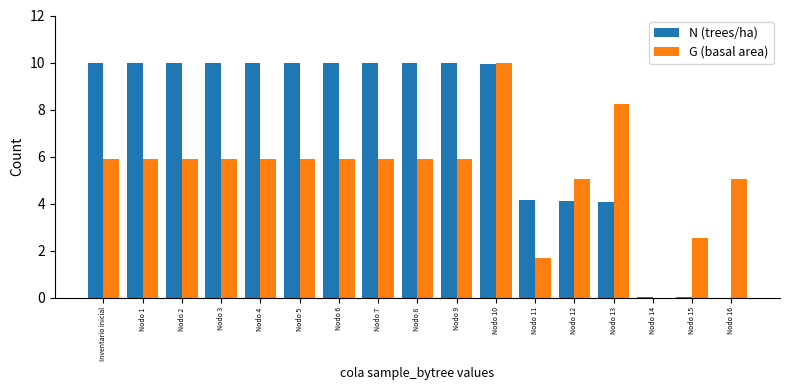

What is the sum of the N (trees/ha) values at Nodo 4 and Nodo 13?

14.1